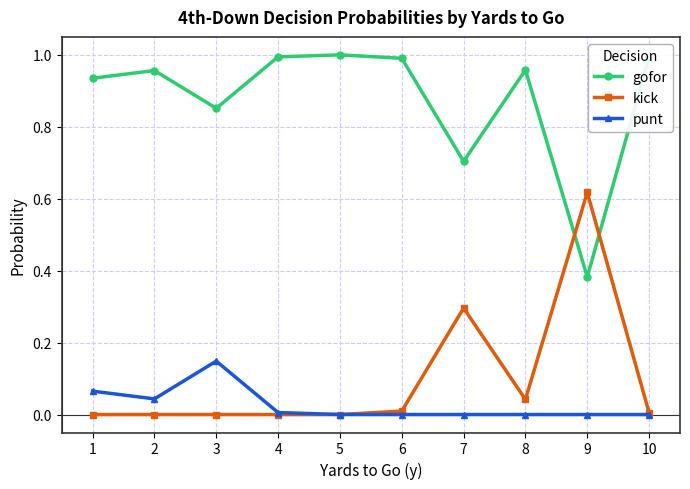

At which category does punt reach its first local valley?

2